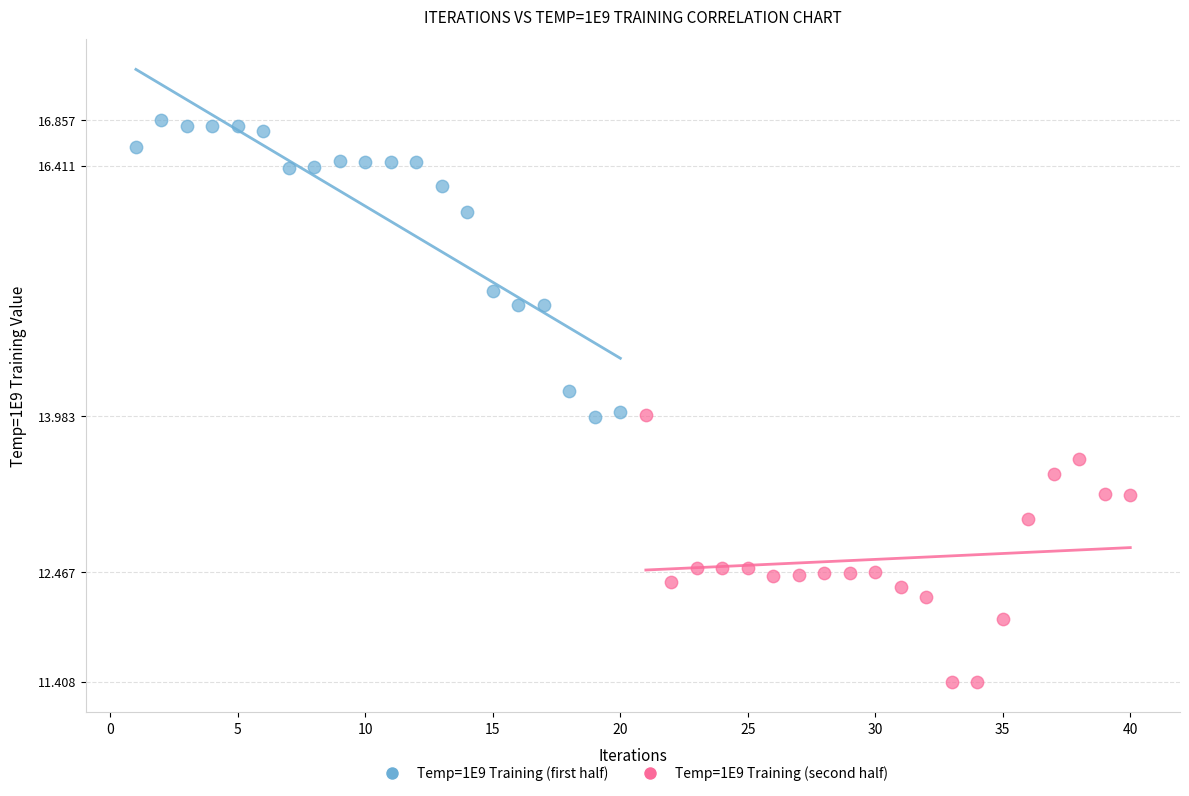

Which series has the widest spread of Y values?

Temp=1E9 Training (first half)